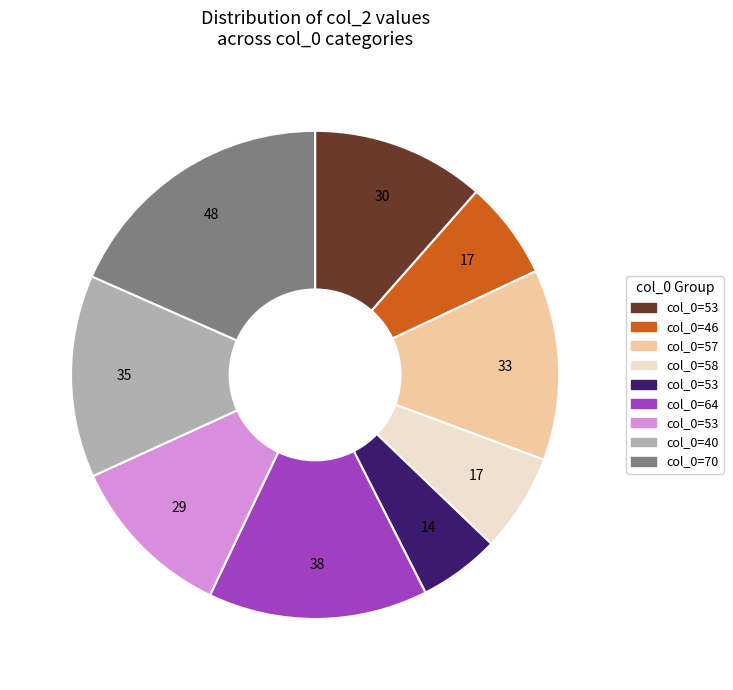

How many segments does this pie chart have?

9